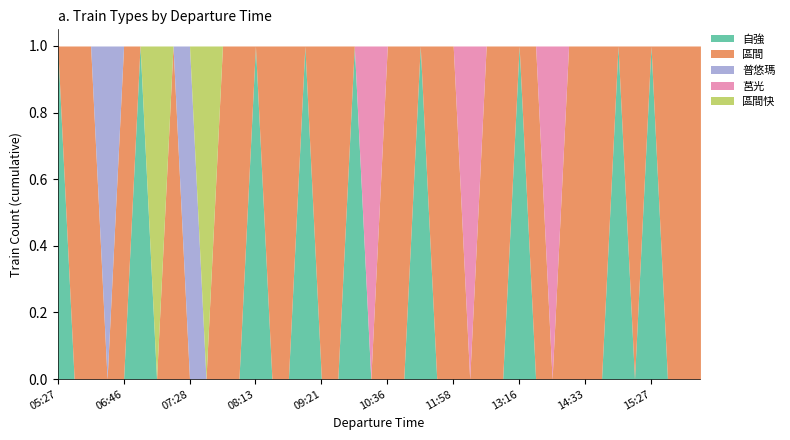

Is it true that 區間 equals 1 at 16:41?

True